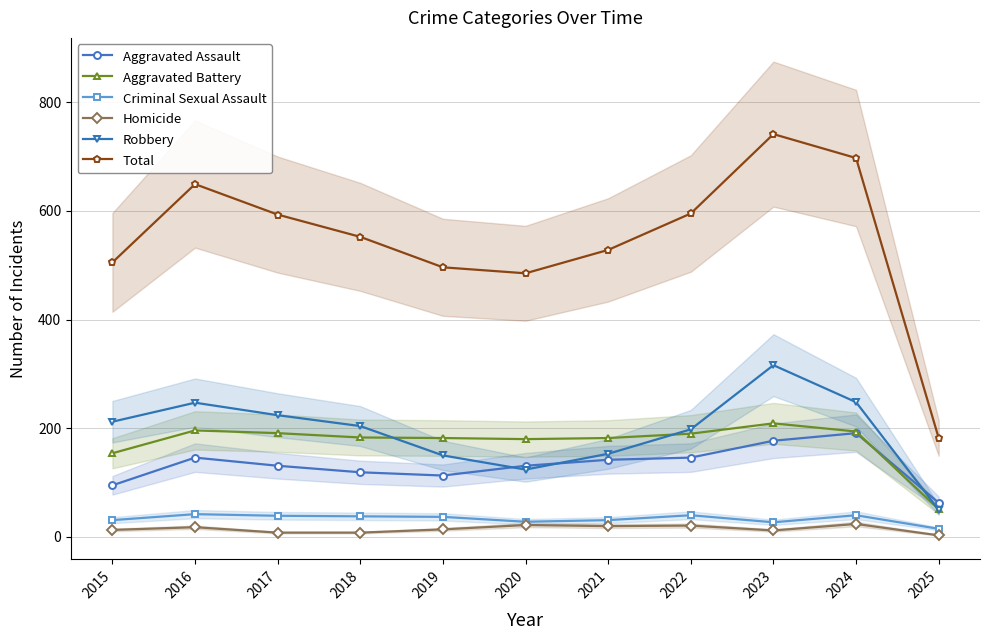

What is the sum of the Robbery values at 2015 and 2023?

528